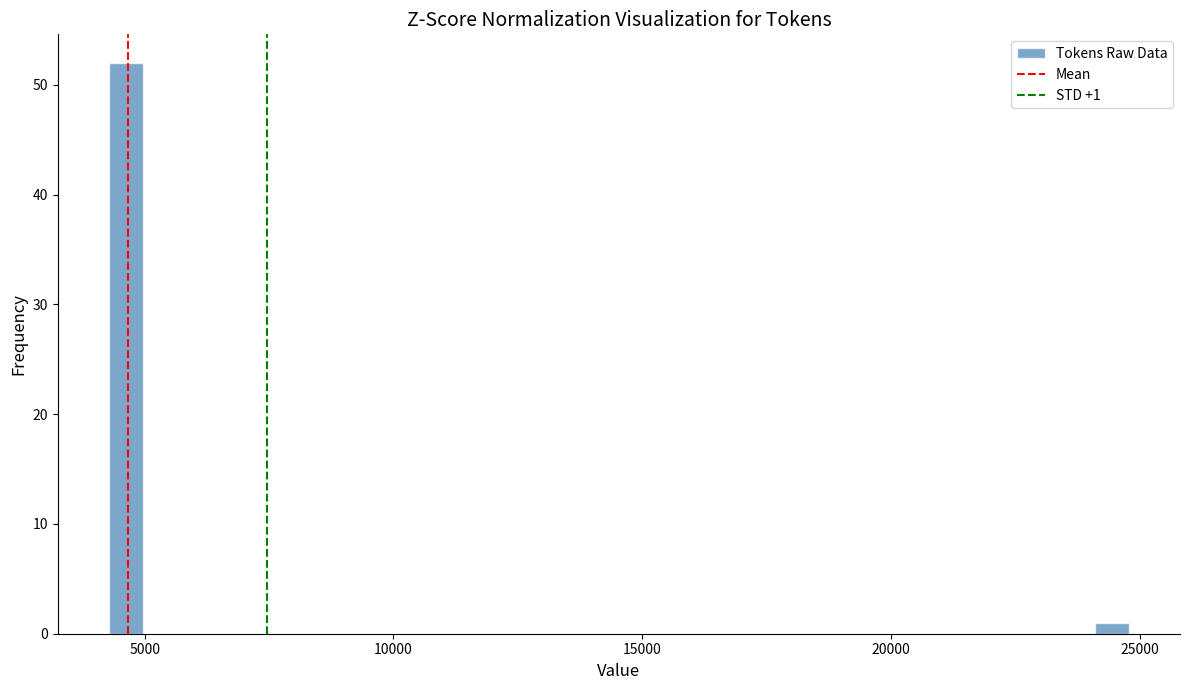

Read against the x-axis, roughly where is the centre of the tallest bar?

4500